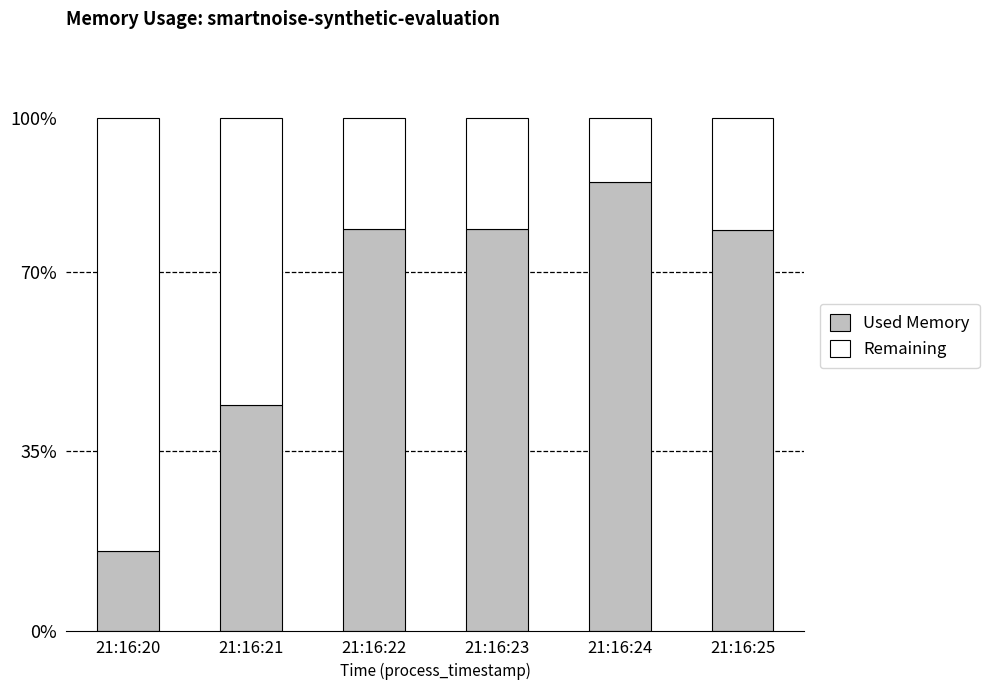

Does the chart contain any negative values?

No